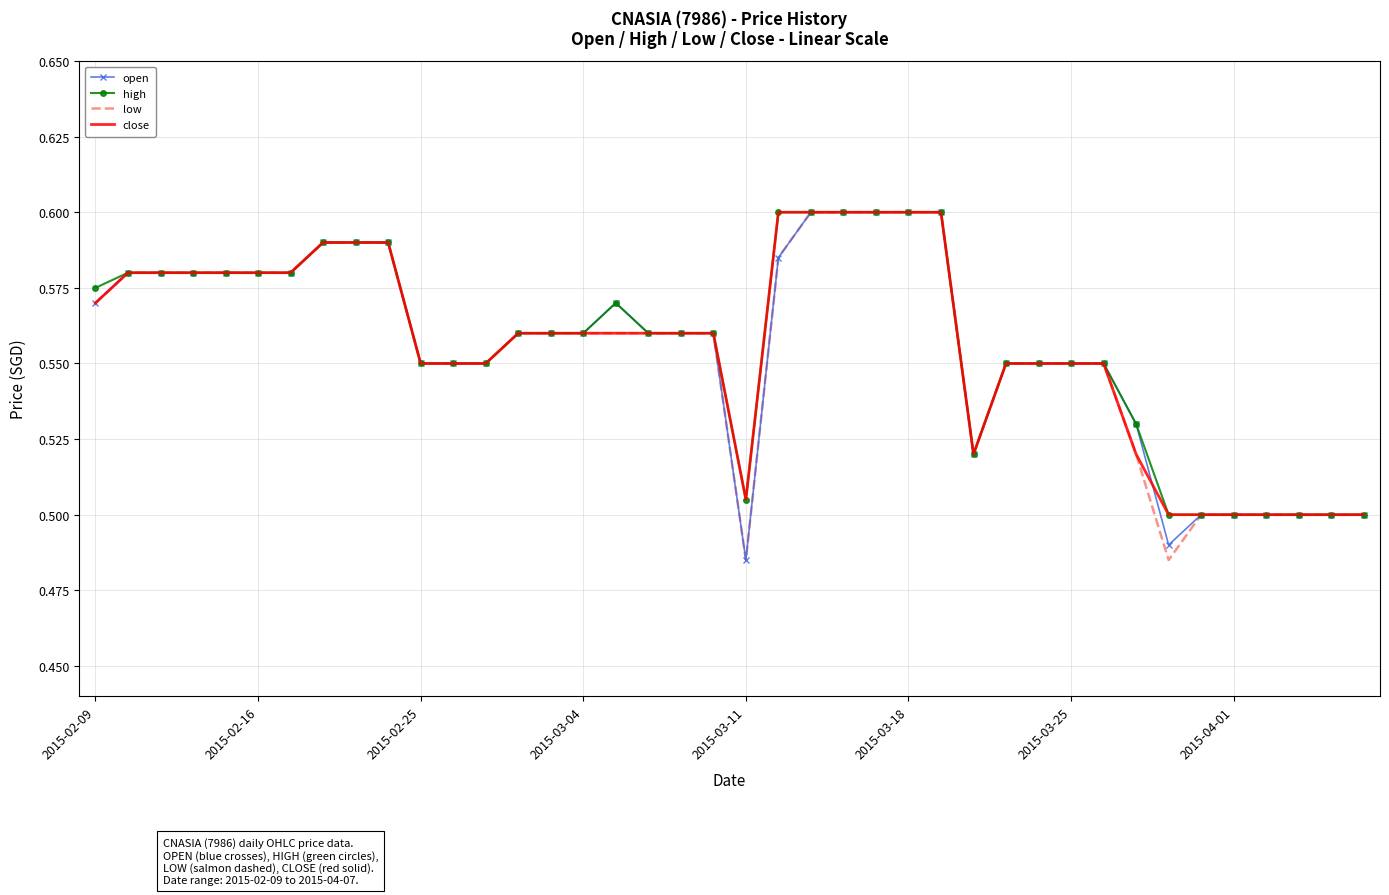

What are all the series names shown in the legend?

open, high, low, close